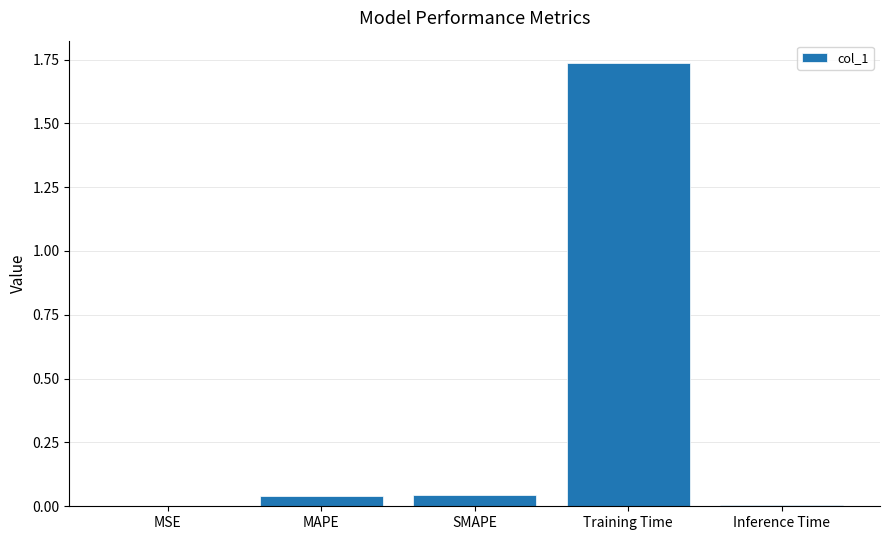

What is the sum of all values?

1.8